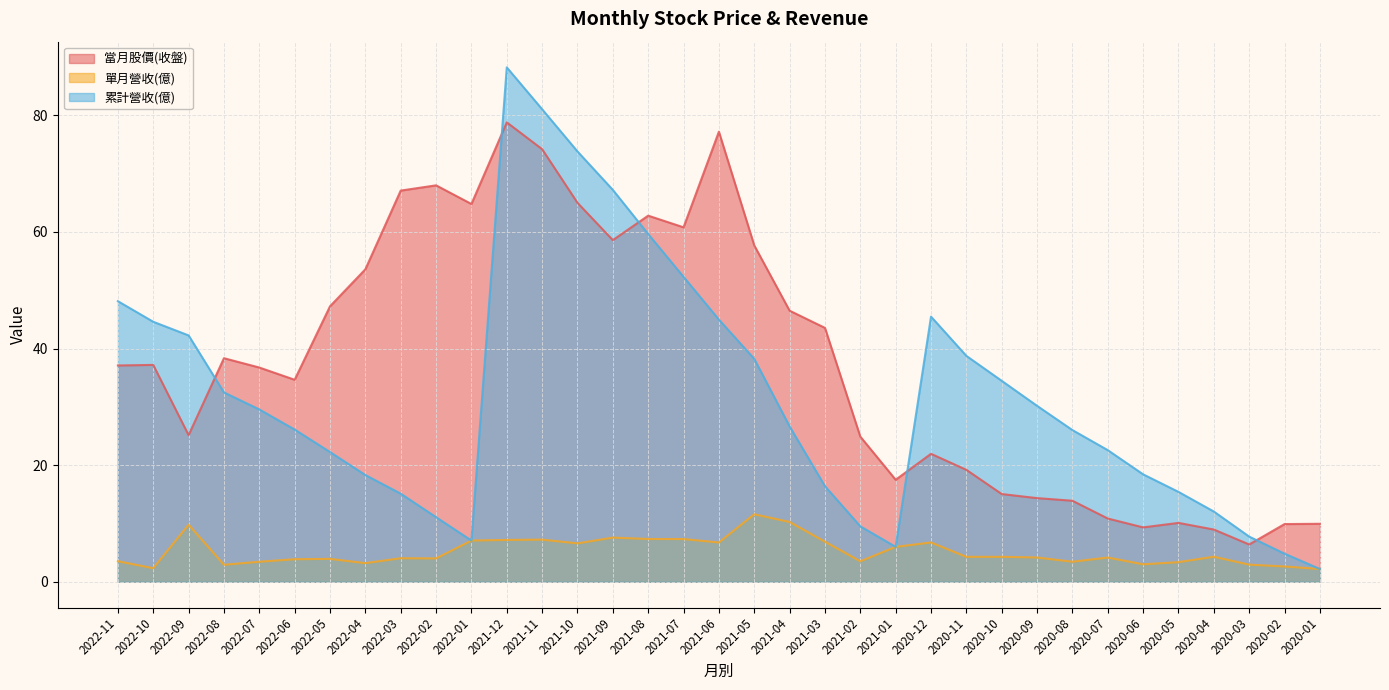

How many lines are shown in the chart?

3